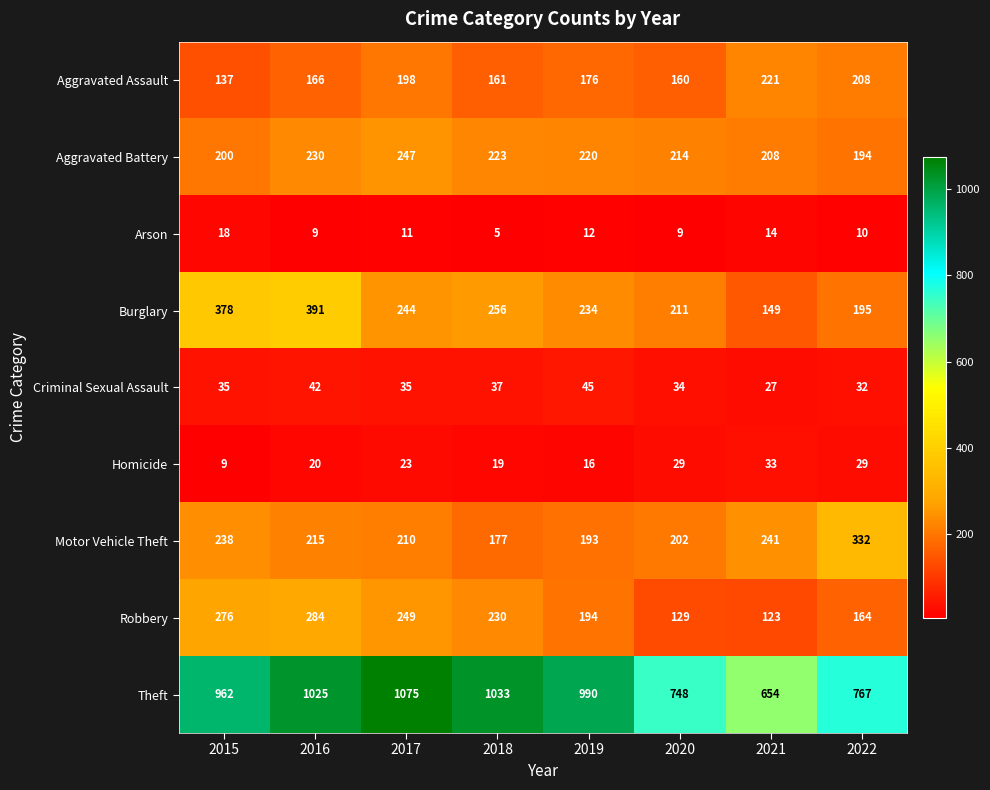

Which category has the highest value in the Homicide series?

2021